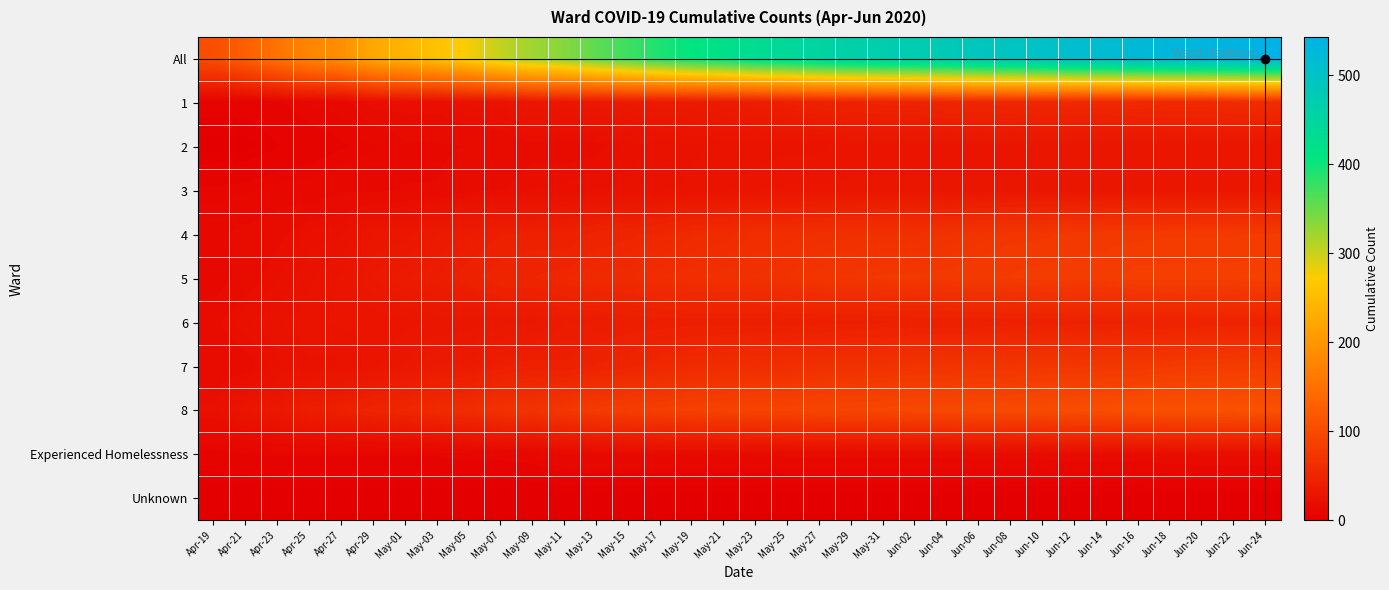

Which series has the widest spread of values?

All